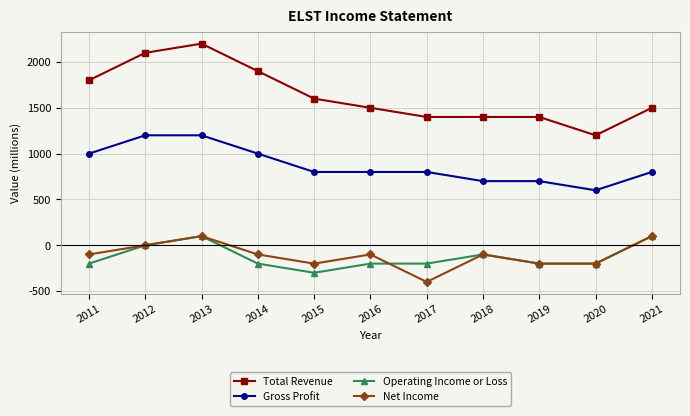

Which label corresponds to the smallest value in the chart?

2017